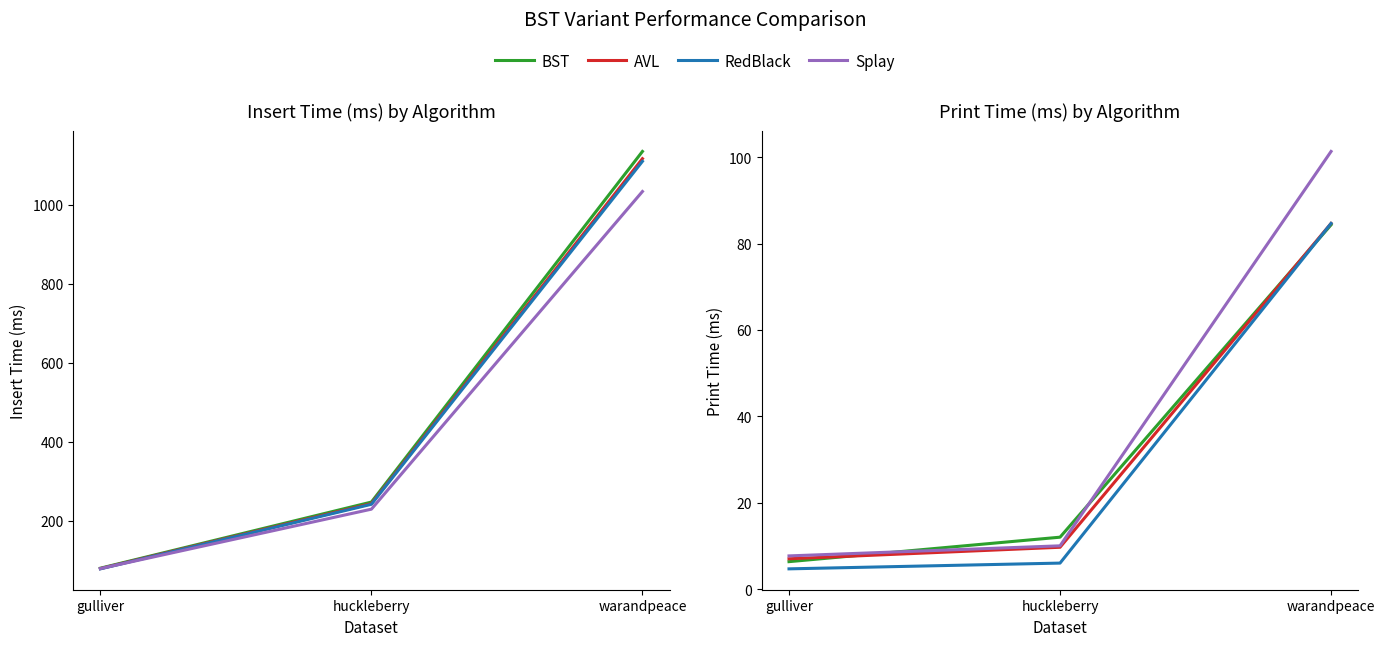

What is the total value across all series at huckleberry?

37.7